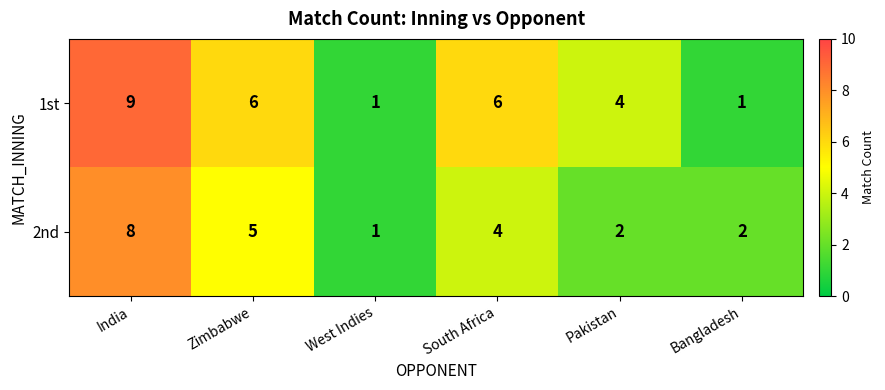

What is the sum of the 2nd values at Bangladesh and Pakistan?

4